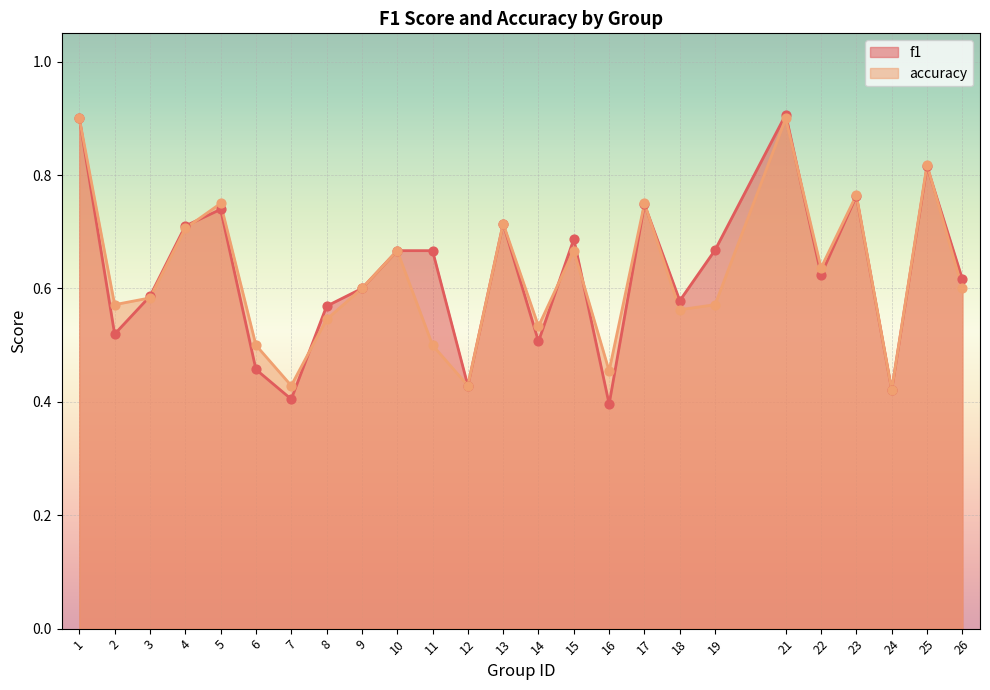

At which category is the sum across all series the highest?

21